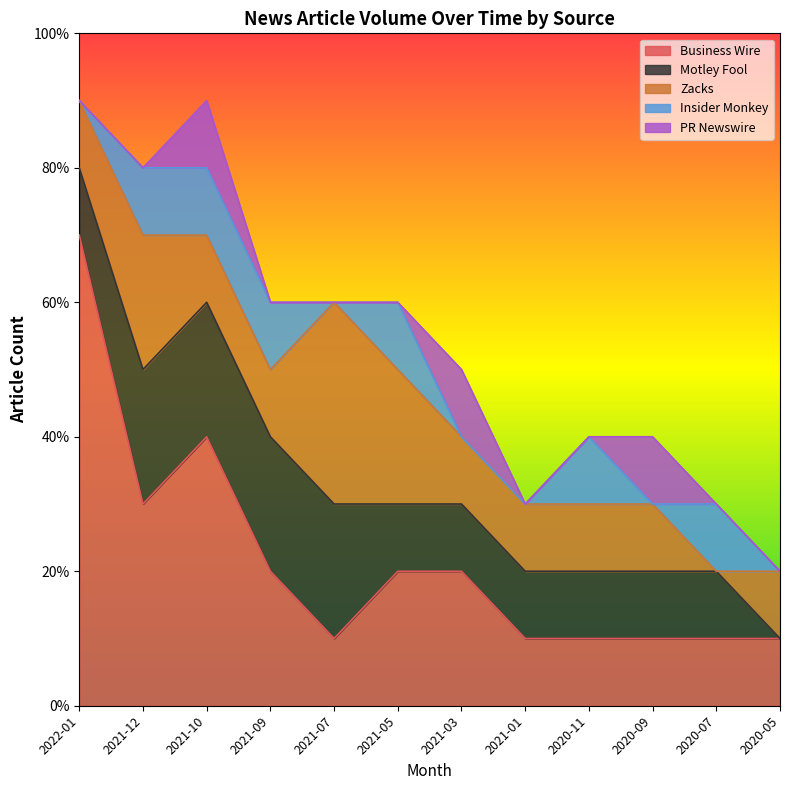

Which series has the largest total across all categories?

Business Wire